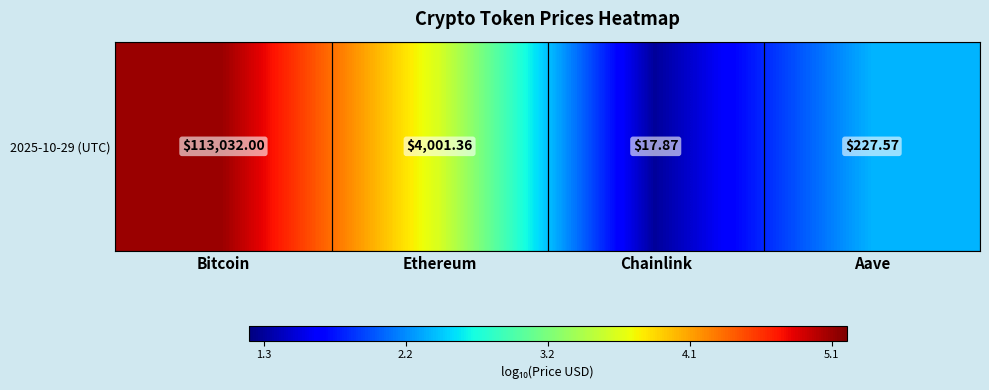

Reading left to right, transcribe all the data shown in this chart.

5.1	3.6	1.3	2.4